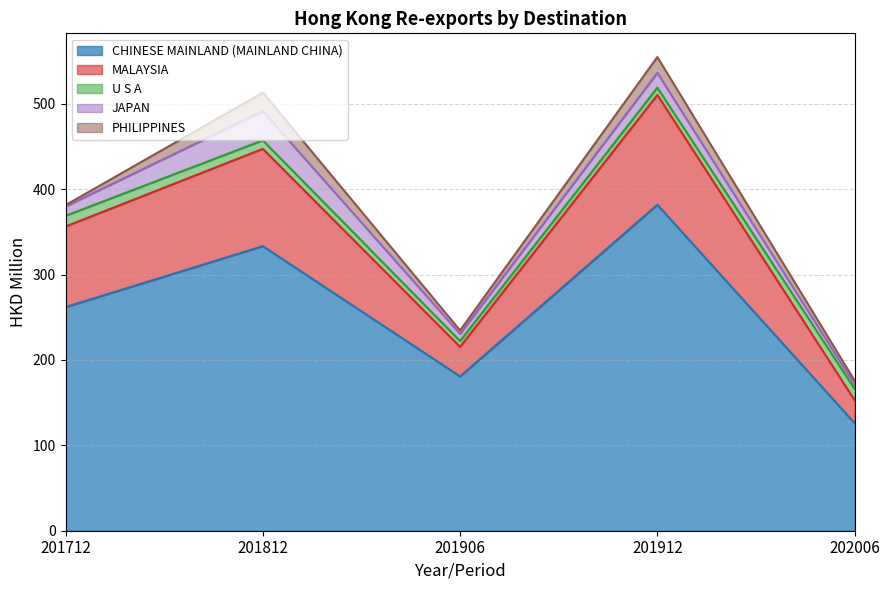

What is the spread (max minus min) of values at 201812?

323.3